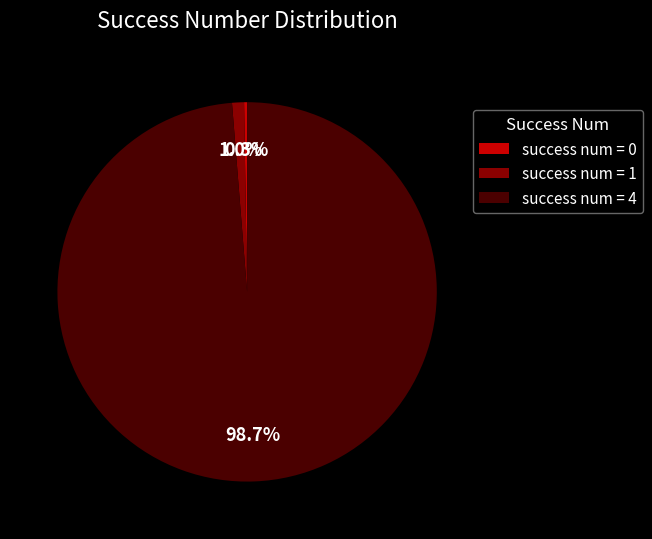

What is the largest slice in the pie chart?

success num = 4